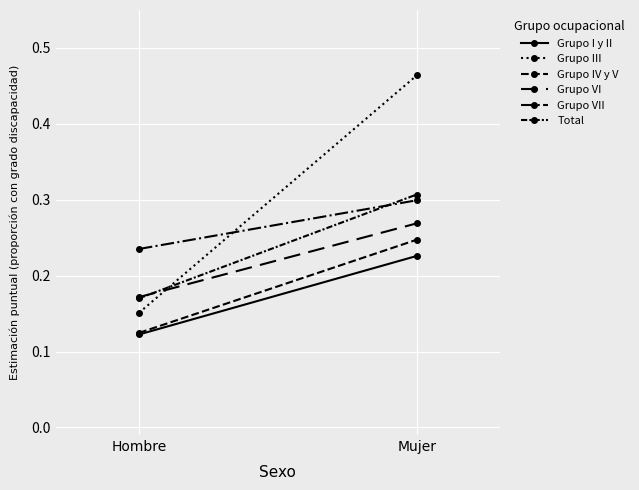

Is this an area chart (filled region under the line)?

No